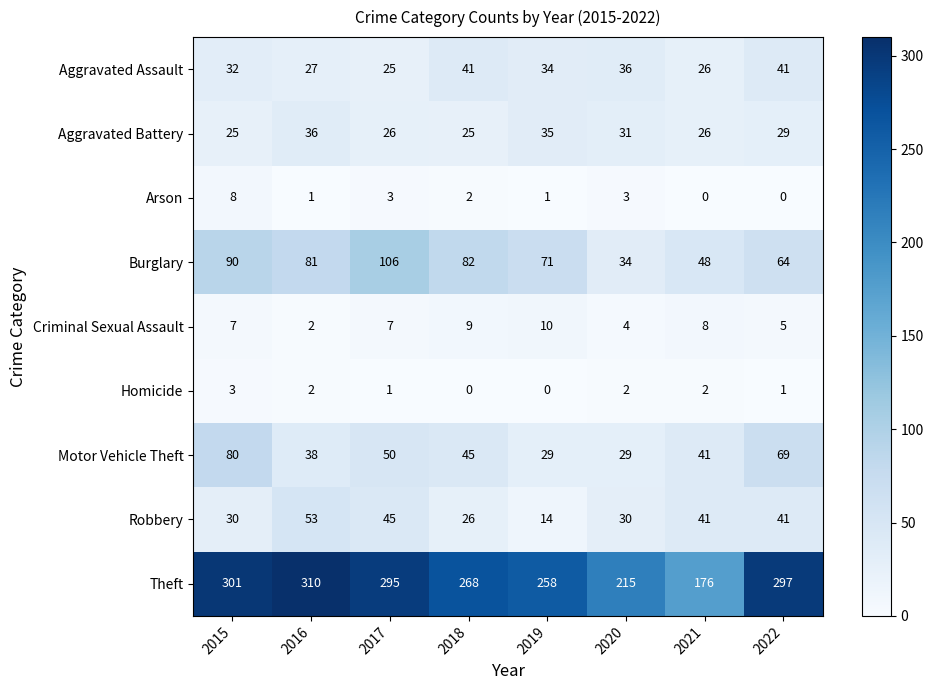

Where does the Arson series first go above 2?

2015